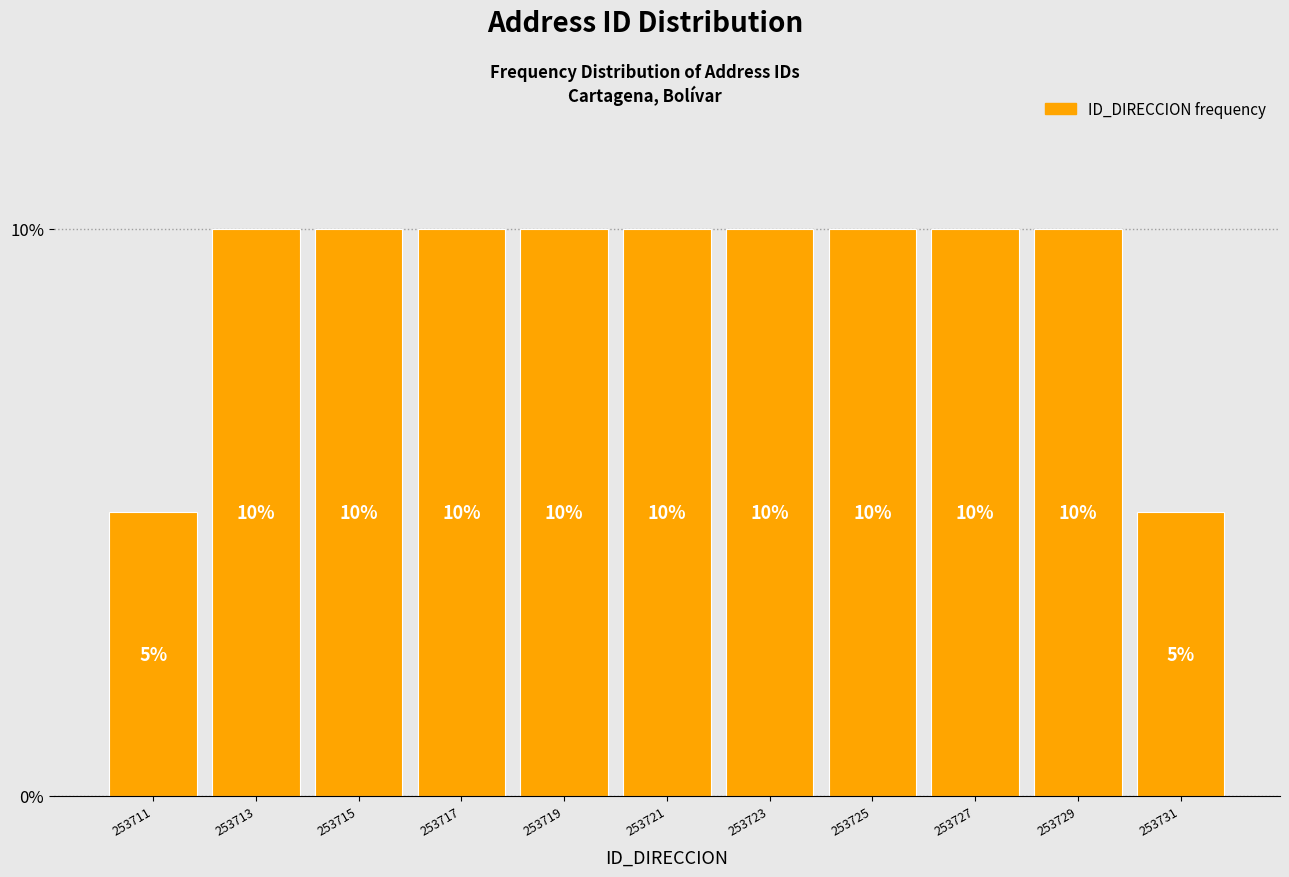

Reading left to right, transcribe this chart: for each bar, give the range it covers on the x-axis and its height.

253710 to 253712: 5
253712 to 253714: 10
253714 to 253716: 10
253716 to 253718: 10
253718 to 253720: 10
253720 to 253722: 10
253722 to 253724: 10
253724 to 253726: 10
253726 to 253728: 10
253728 to 253730: 10
253730 to 253732: 5